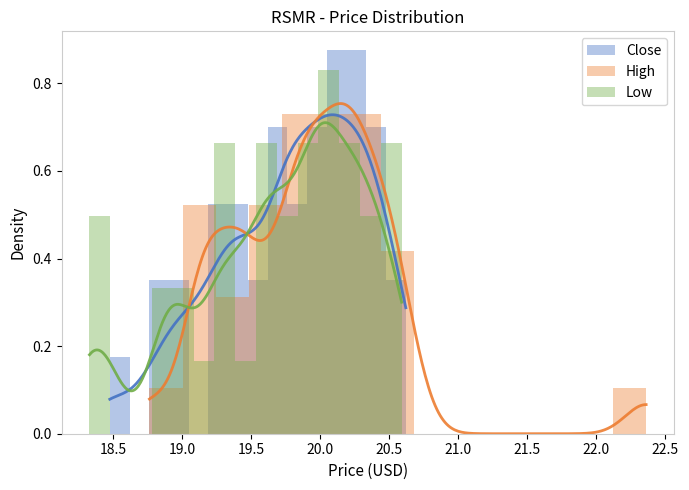

How many Low values are between 0 and 1?

15